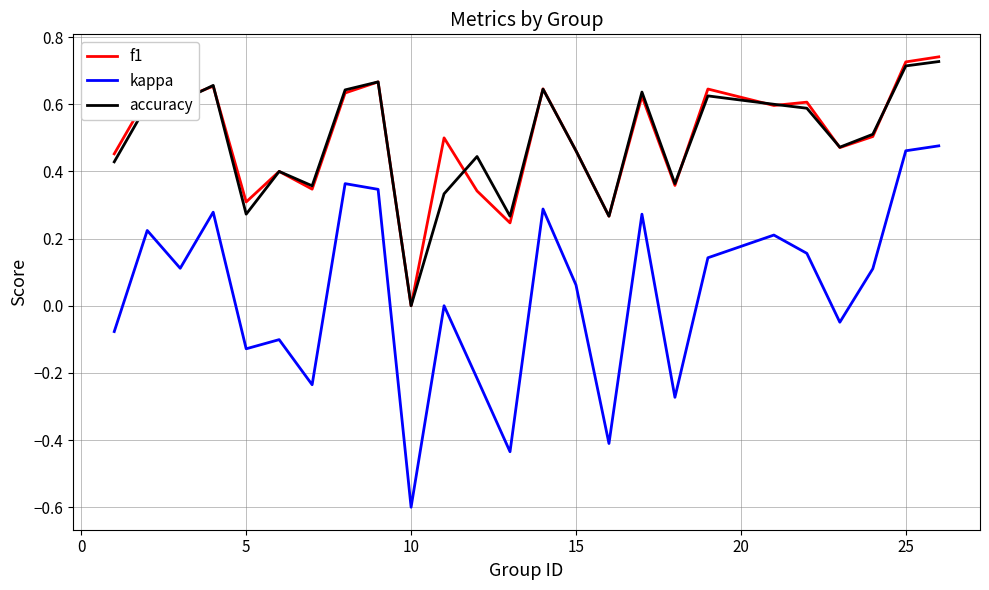

Which series has the largest range (max minus min)?

kappa